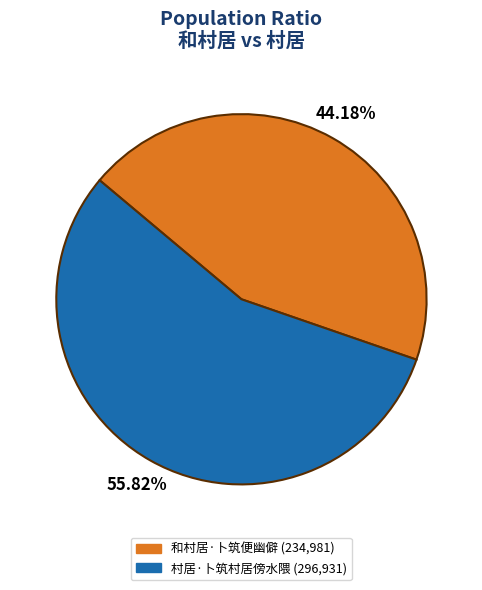

What percentage is the 村居·卜筑村居傍水隈 slice, to the nearest percent?

56%